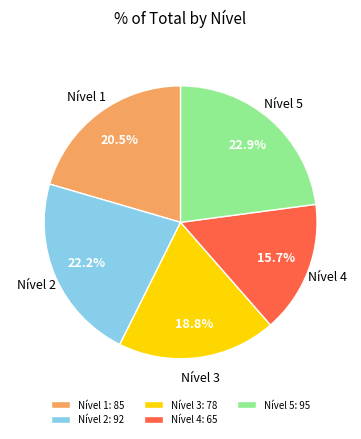

To the nearest percent, what is the combined percentage of Nível 5 and Nível 3?

42%